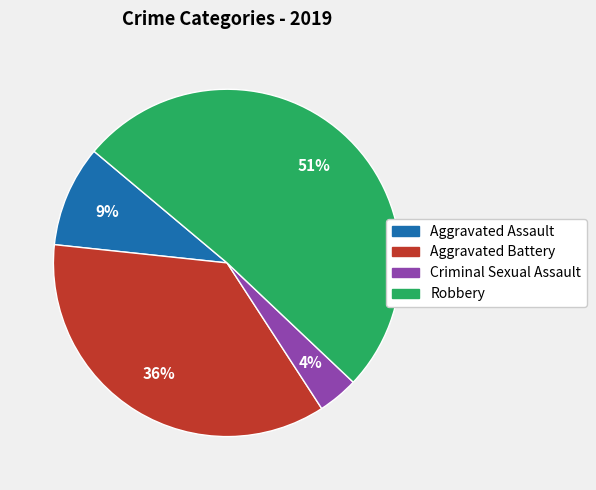

Is it true that Aggravated Assault is 24% of the pie?

False